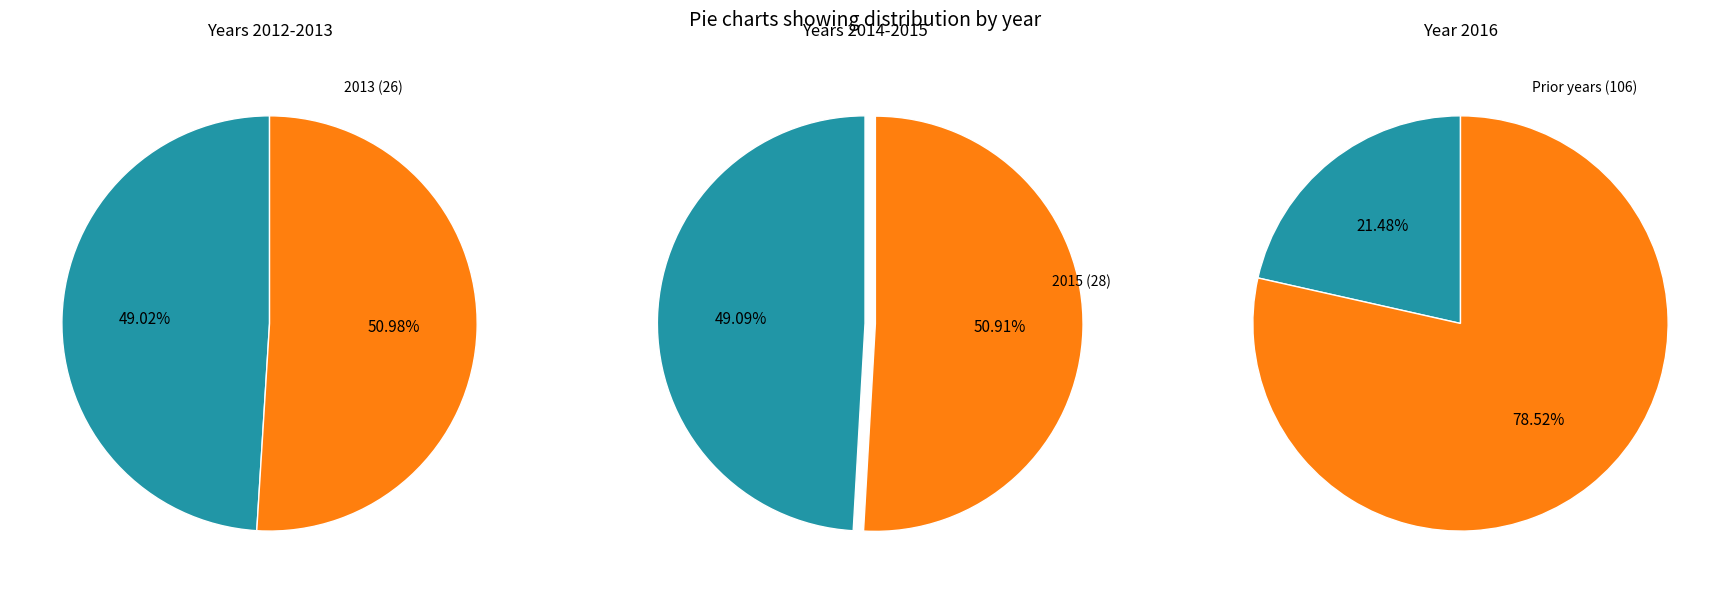

The 2016 slice represents 36% of the pie. True or false?

False